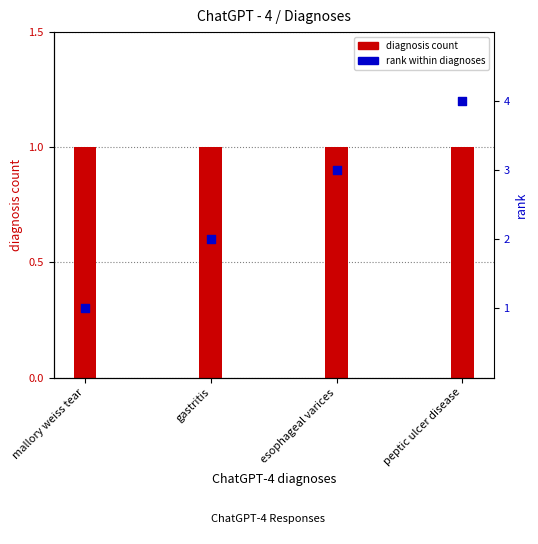

Which series reaches the minimum Y coordinate?

diagnosis count